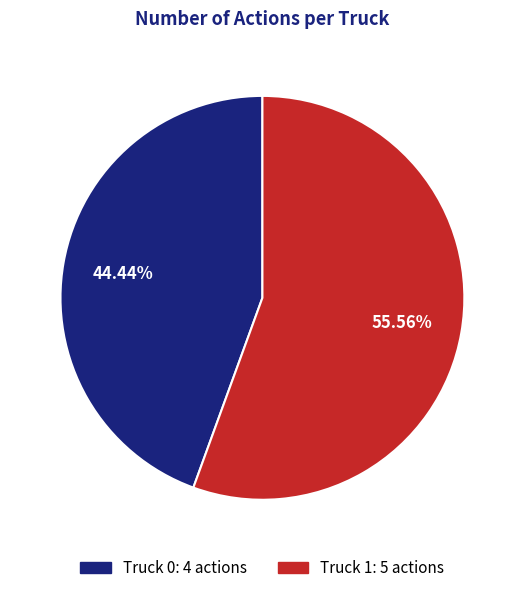

Is there a majority slice in this chart?

Yes